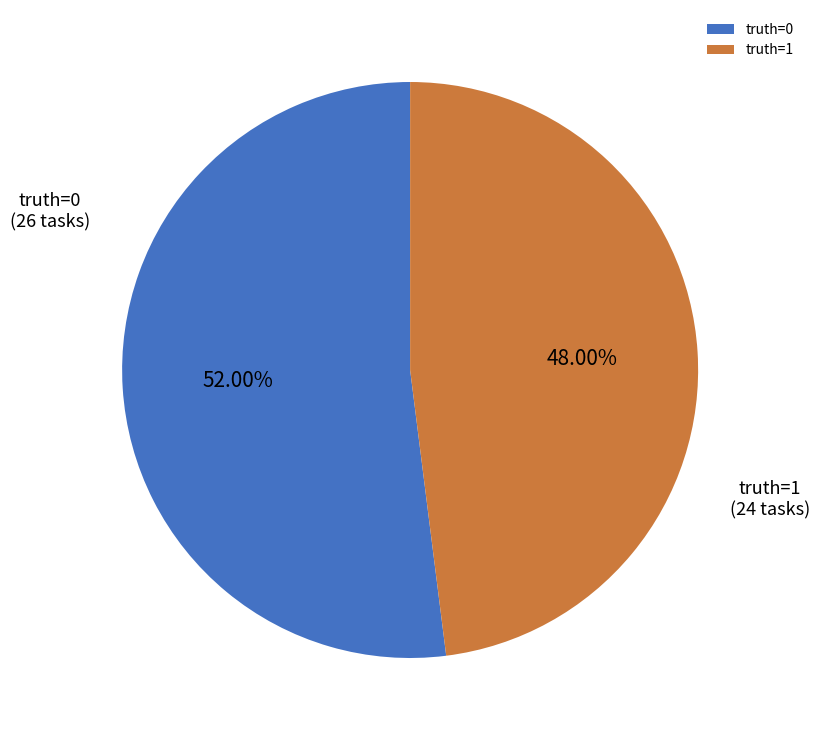

Which category has the smallest portion of the pie?

truth=1